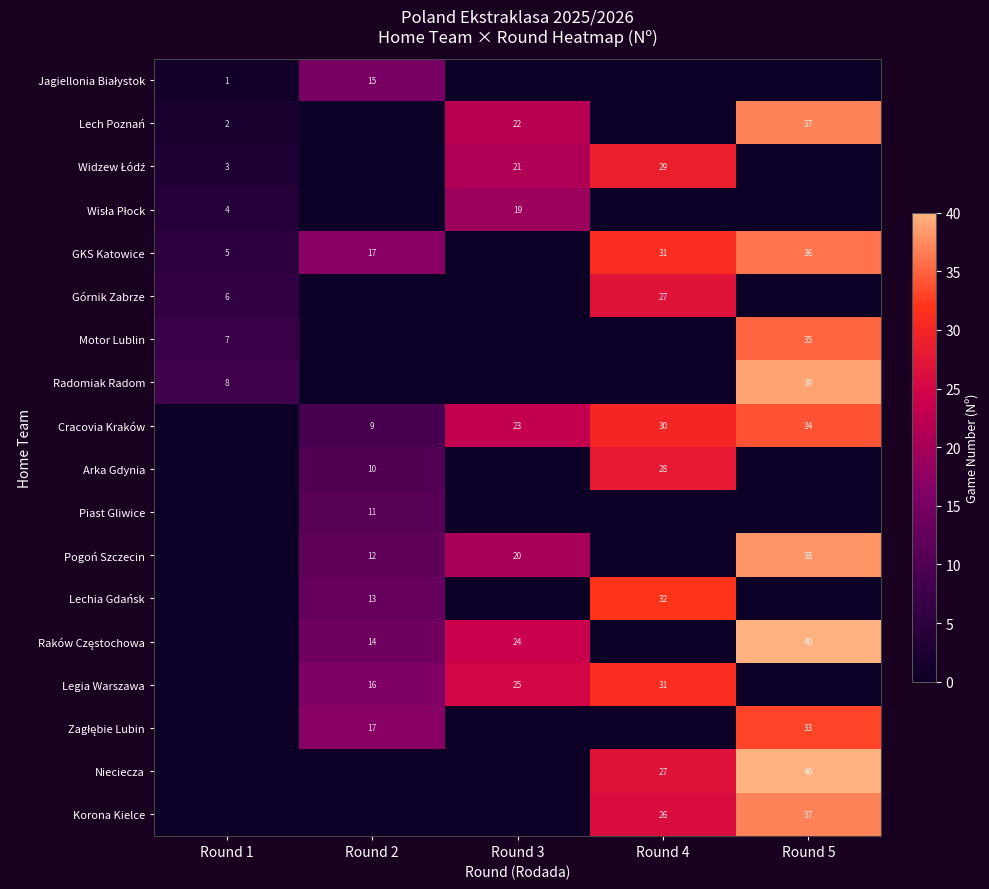

Is it true that Motor Lublin equals 35 at Round 5?

True